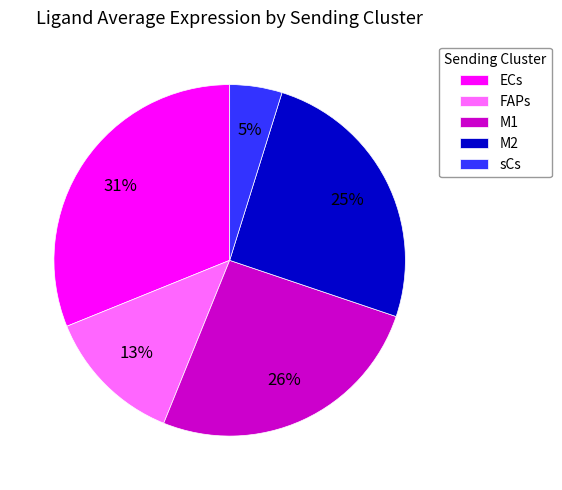

Between M2 and sCs, which is larger?

M2